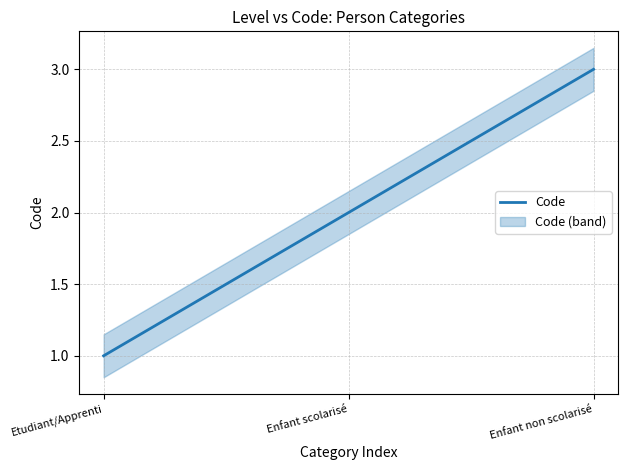

Rank the categories by value from lowest to highest.

Etudiant/Apprenti, Enfant scolarisé, Enfant non scolarisé